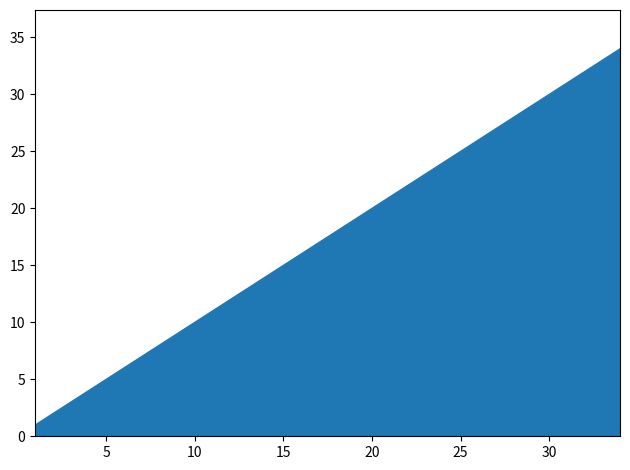

What is the greatest value displayed?

34